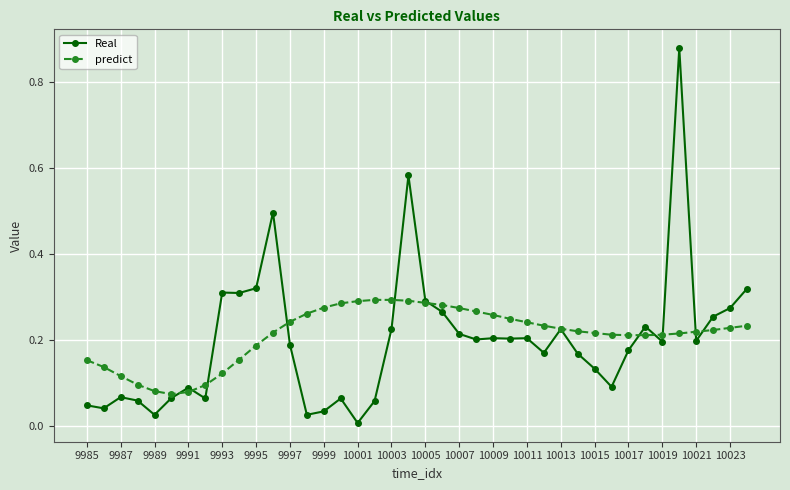

Which series has the widest spread of values?

Real